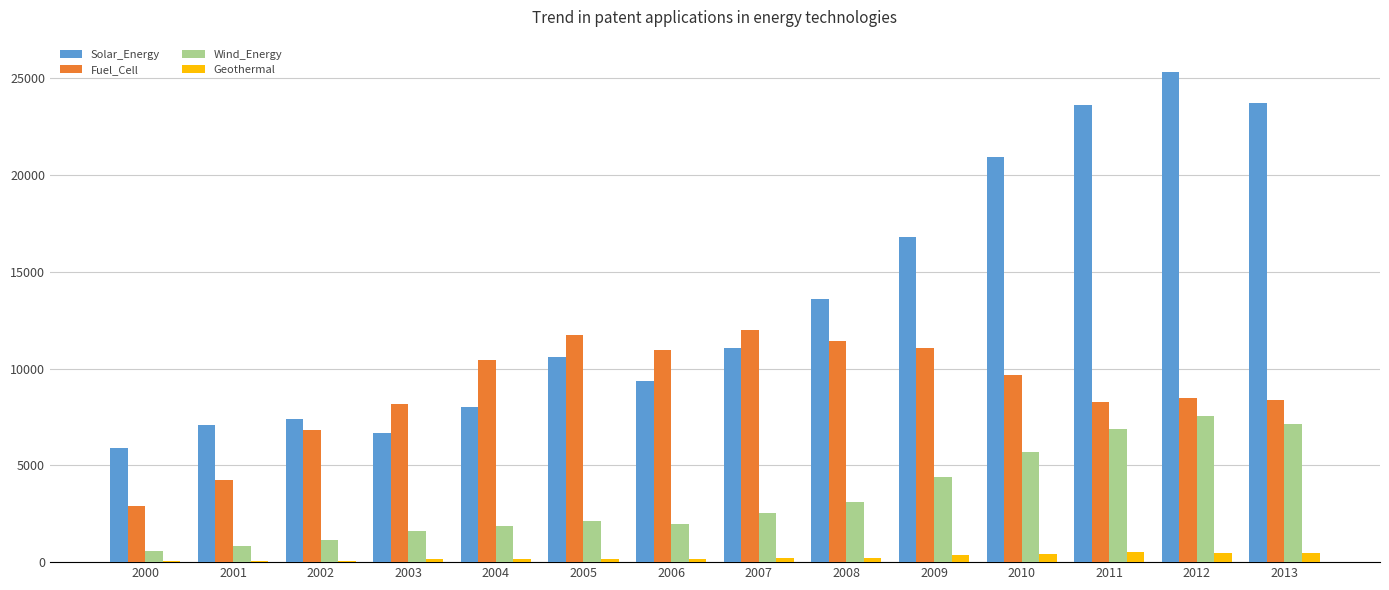

At which category does the chart reach its peak across all series?

2012